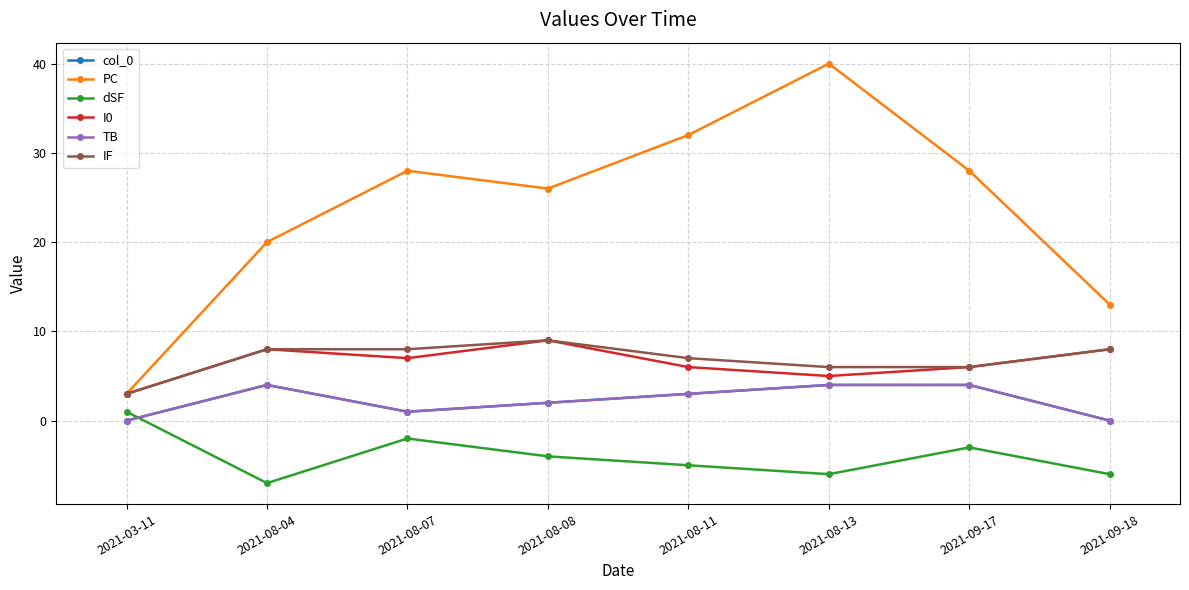

Reading right to left, extract all data points from this chart.

col_0: 0	4	4	3	2	1	4	0
PC: 13	28	40	32	26	28	20	3
dSF: -6	-3	-6	-5	-4	-2	-7	1
I0: 8	6	5	6	9	7	8	3
TB: 0	4	4	3	2	1	4	0
IF: 8	6	6	7	9	8	8	3